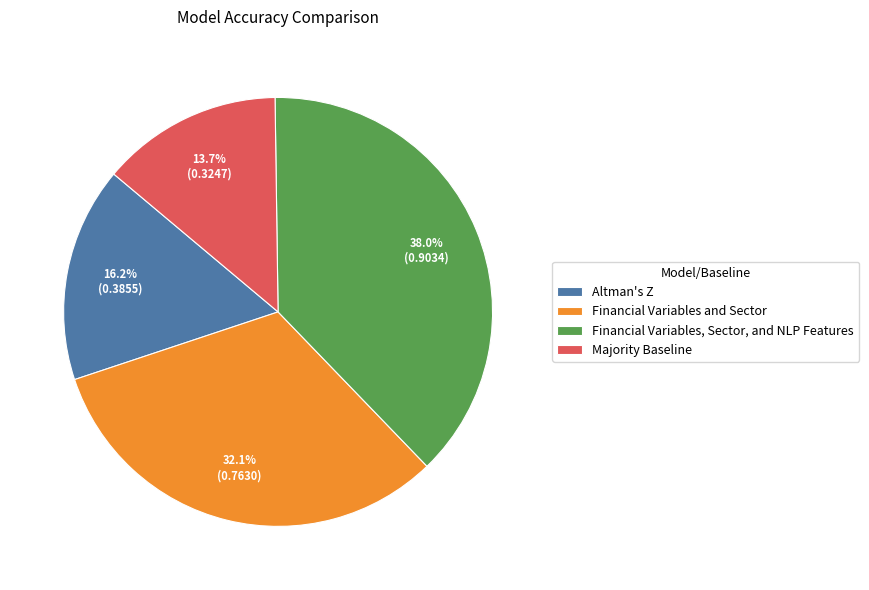

To the nearest percent, what portion does Financial Variables, Sector, and NLP Features represent?

38%